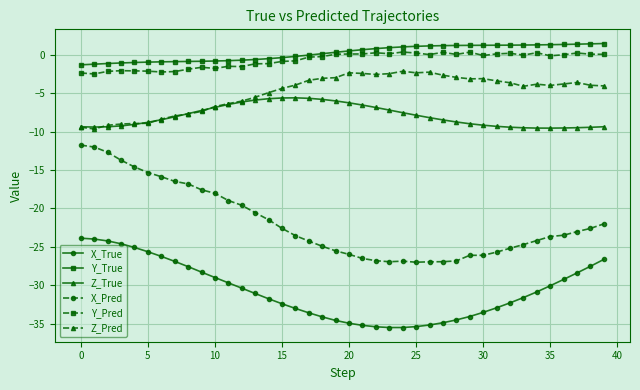

What is the smallest value displayed?

-35.5